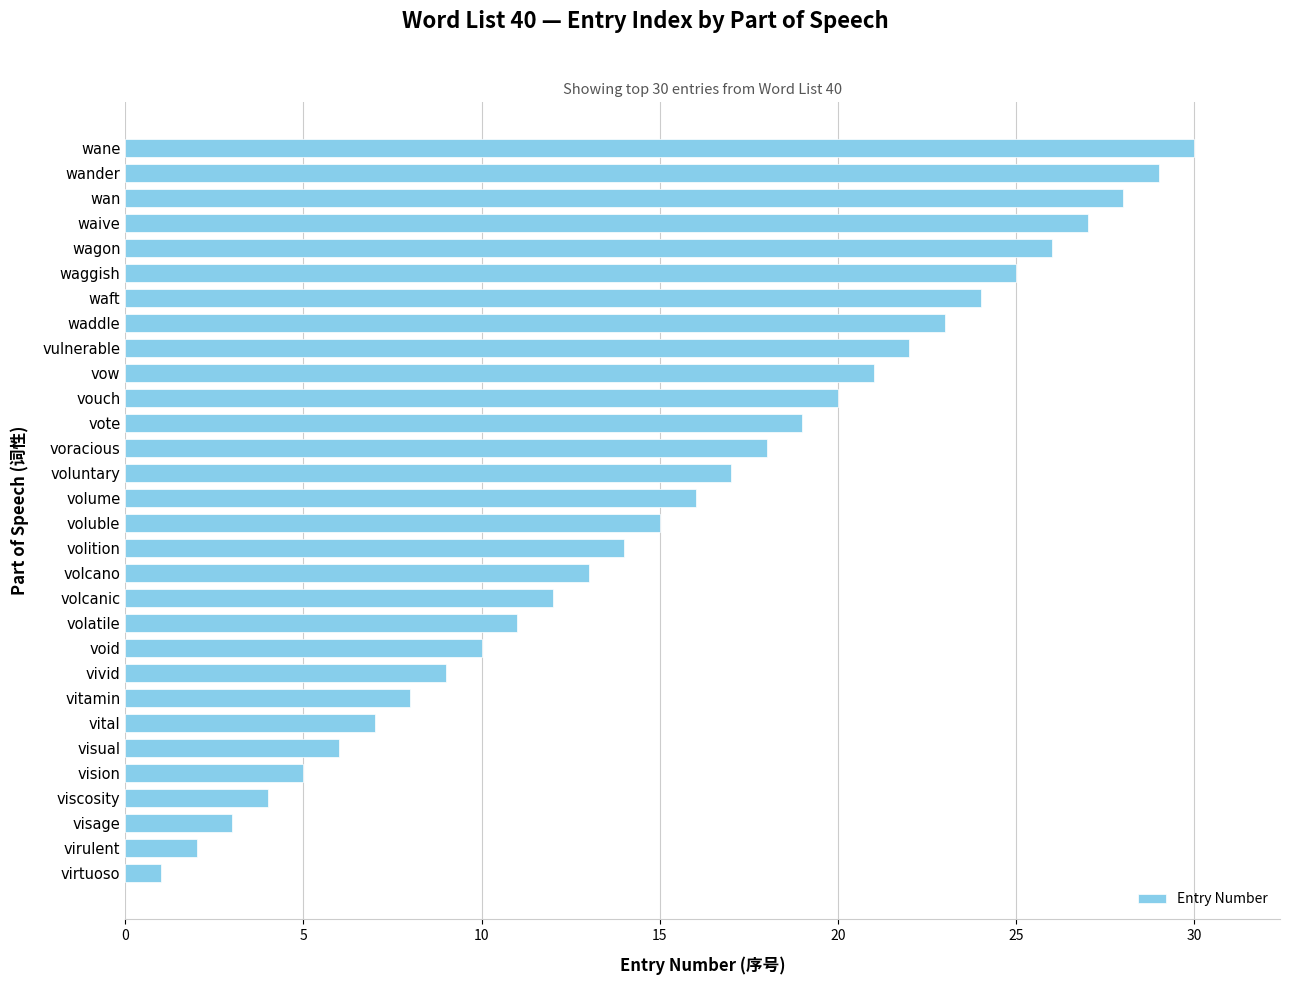

What is the sum of all values?

465